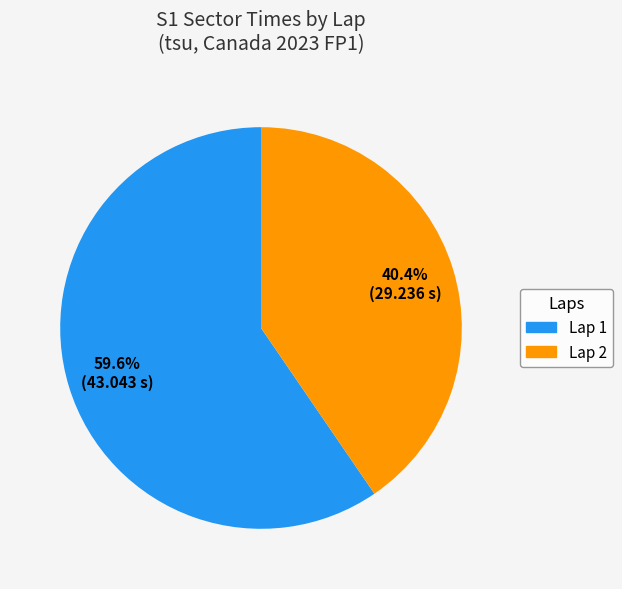

Count the number of slices in the pie.

2